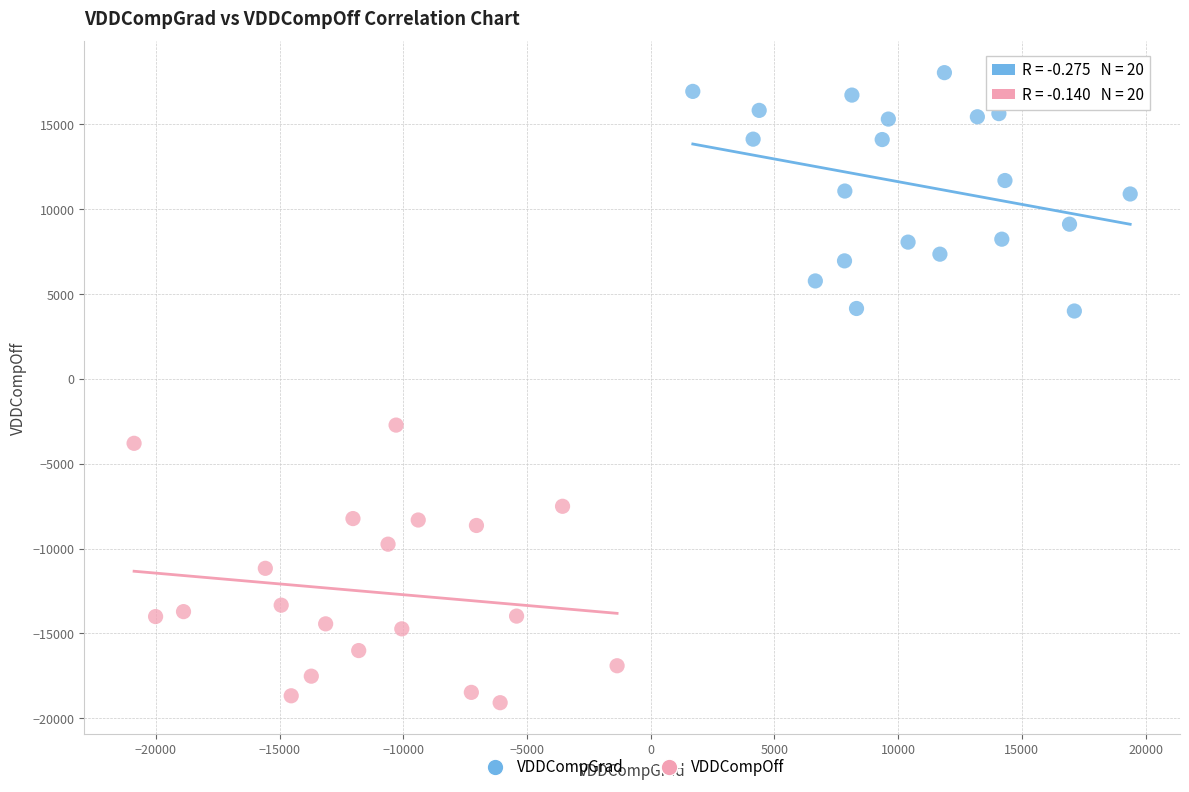

Which series contains the lowest Y value?

VDDCompOff